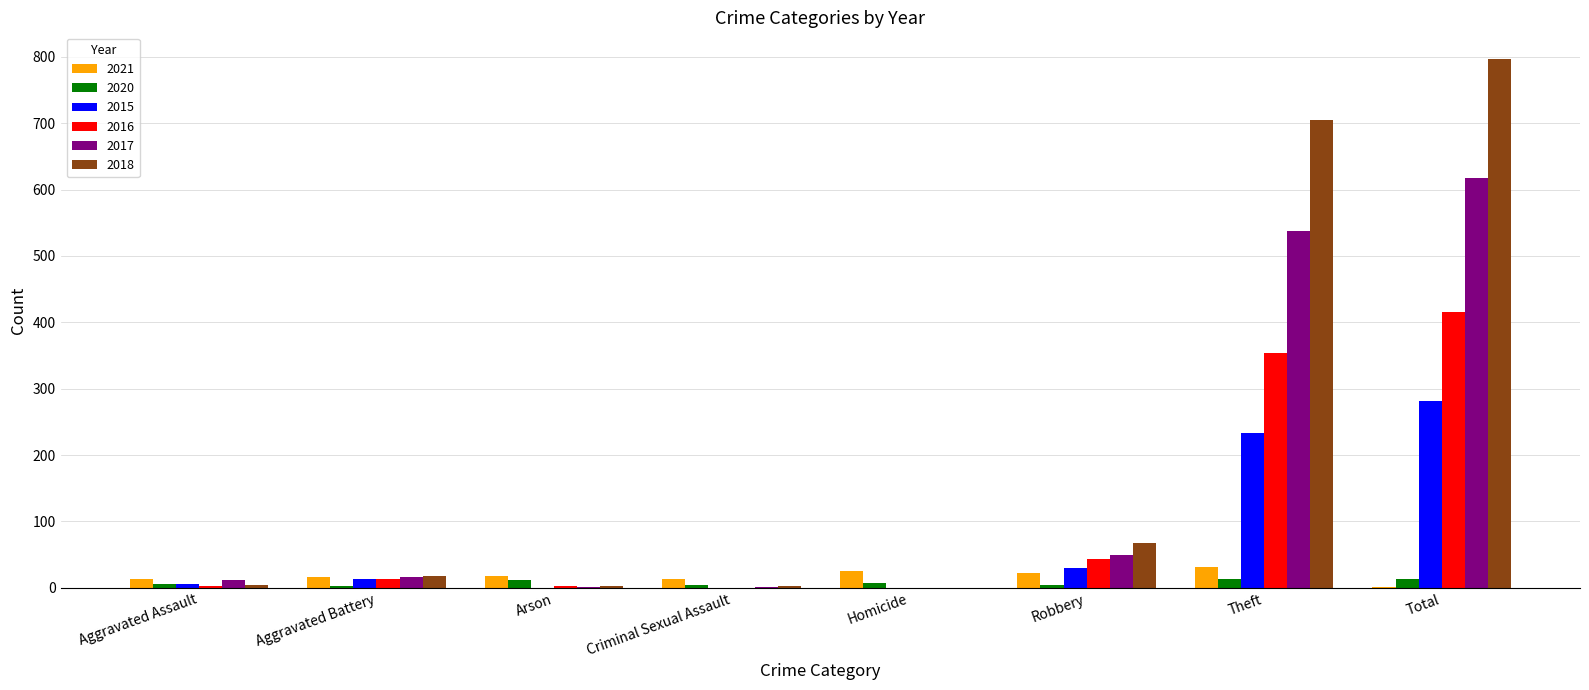

What is the total value across all series at Robbery?

216